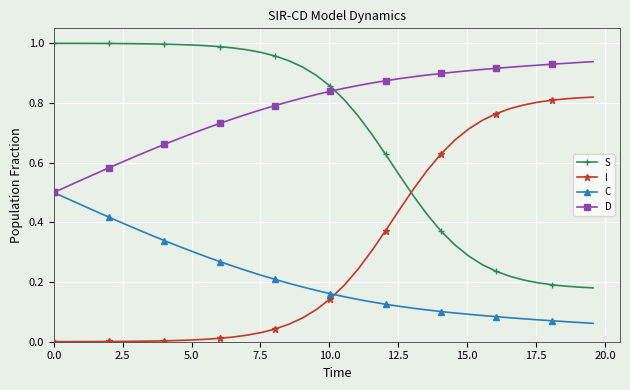

Rank the series by their maximum value, from highest to lowest.

S, D, I, C